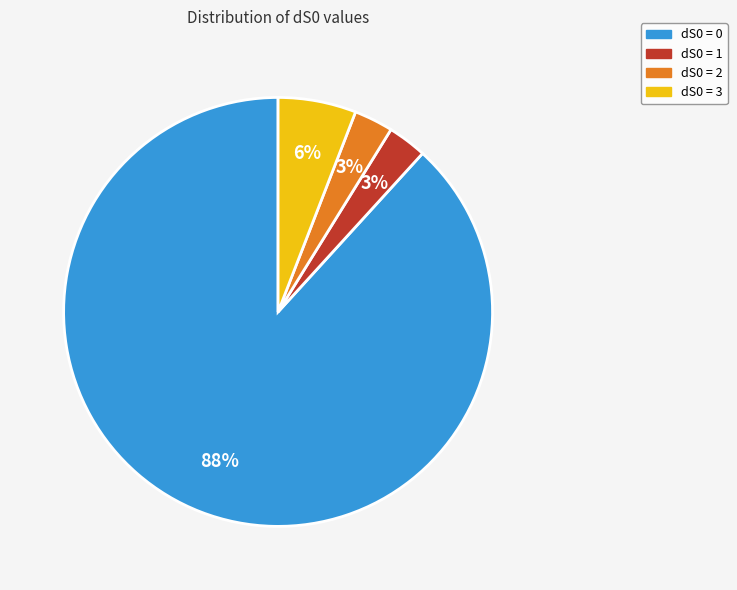

Combined, do dS0 = 3 and dS0 = 1 account for over 50%?

No